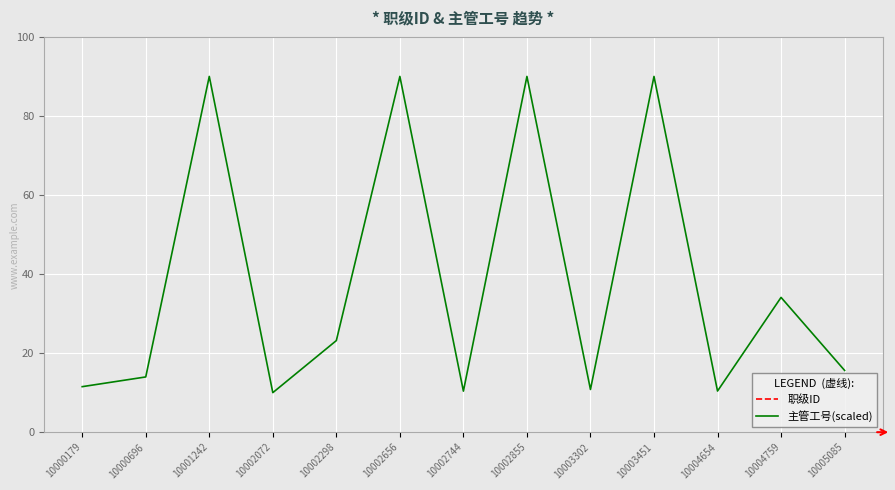

At how many categories does at least one series exceed 130?

13